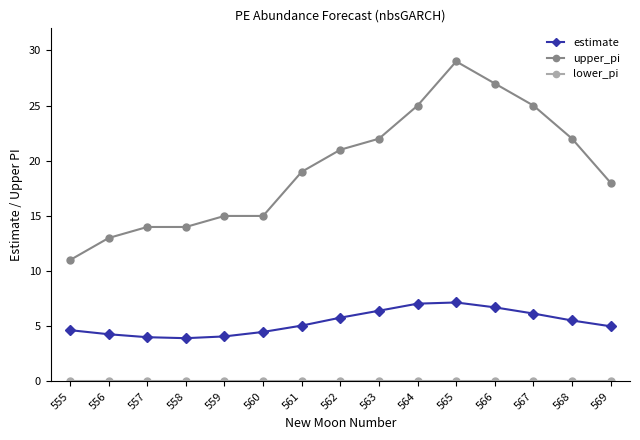

Is this an area chart (filled region under the line)?

No